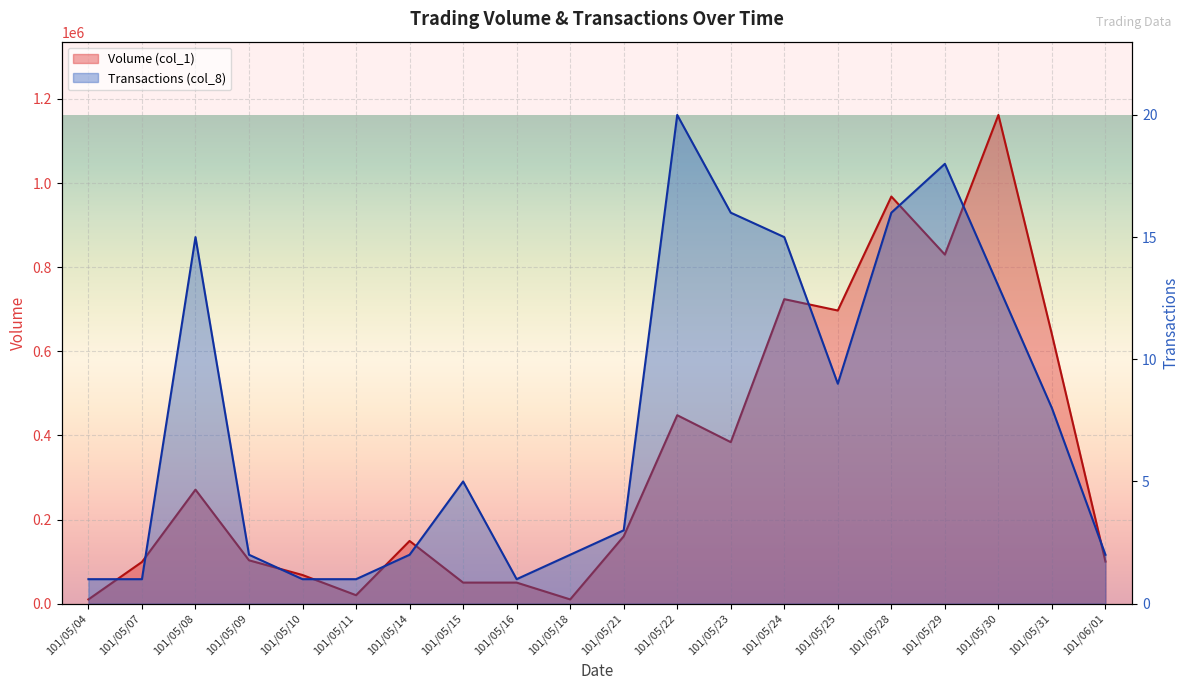

At which category is the sum across all series the highest?

101/05/30